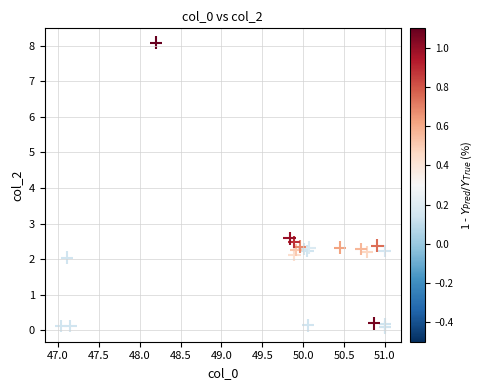

What Y value in the scatter plot is closest to 4?

2.6